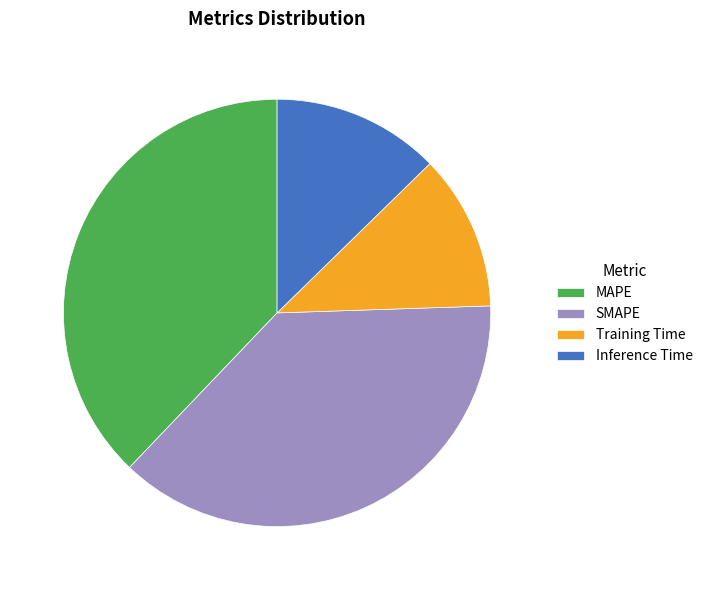

What is the ratio of the value at MAPE to the value at SMAPE?

1.0